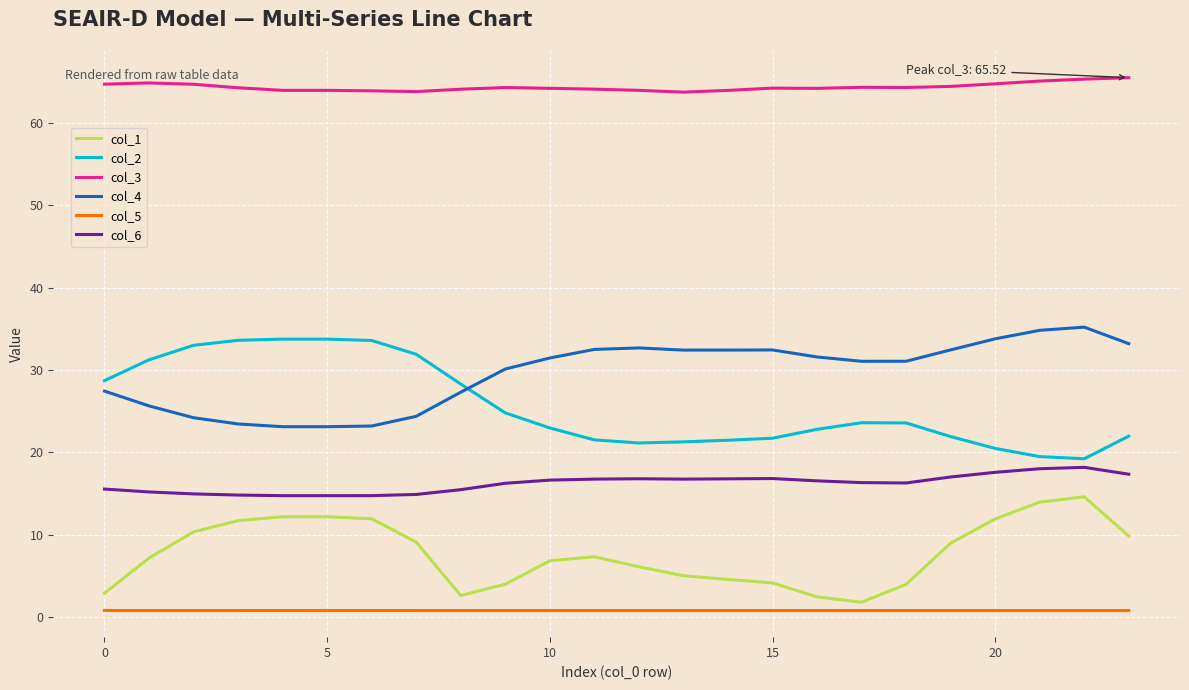

What is the lowest value of the col_3 series?

63.8